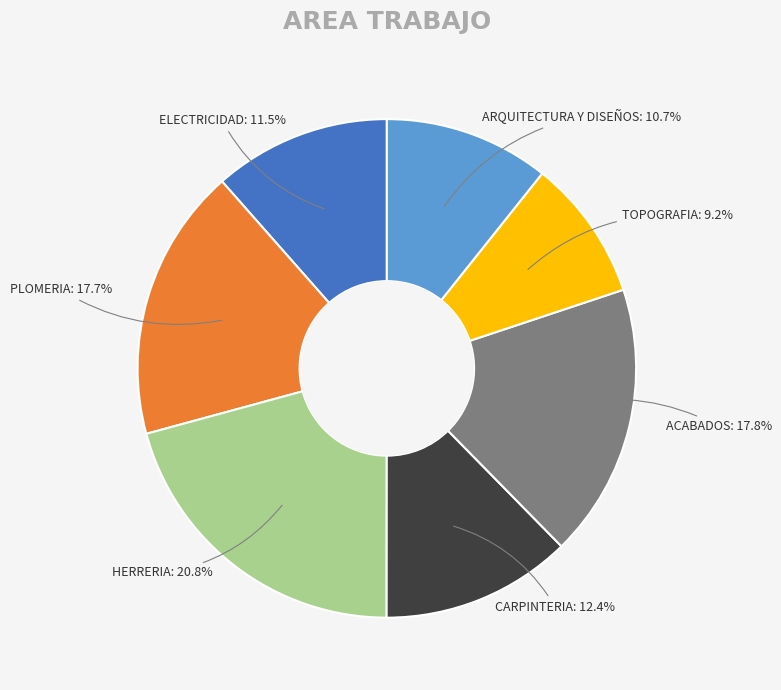

Is there a majority slice in this chart?

No